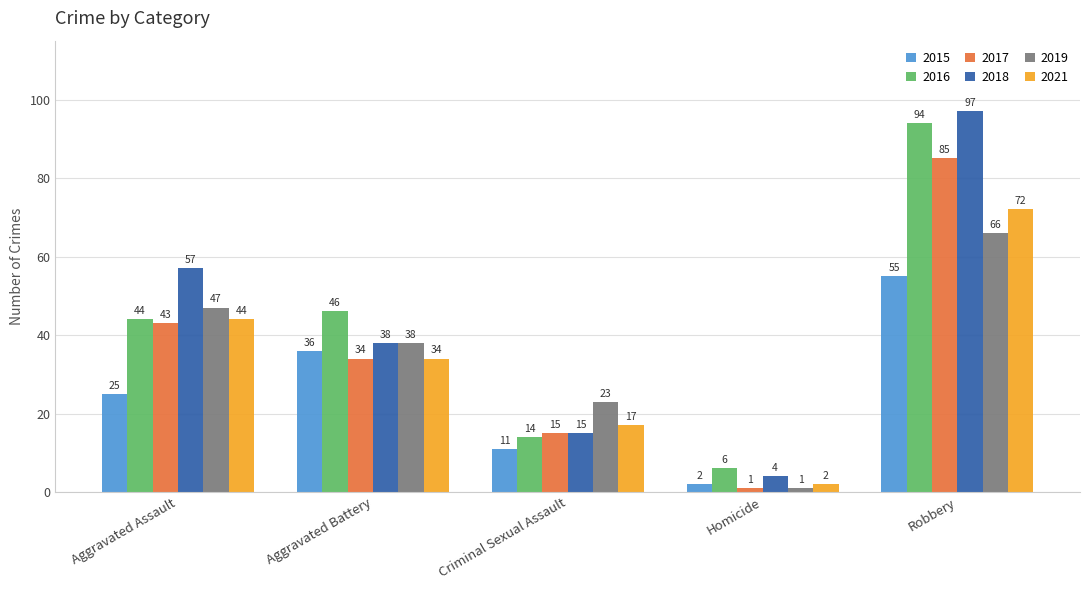

Reading left to right, extract all data points from this chart.

2015: 25	36	11	2	55
2016: 44	46	14	6	94
2017: 43	34	15	1	85
2018: 57	38	15	4	97
2019: 47	38	23	1	66
2021: 44	34	17	2	72